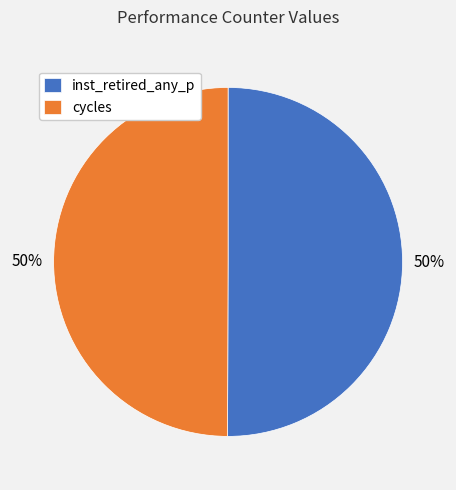

To the nearest percent, what percentage of the pie is inst_retired_any_p?

50%